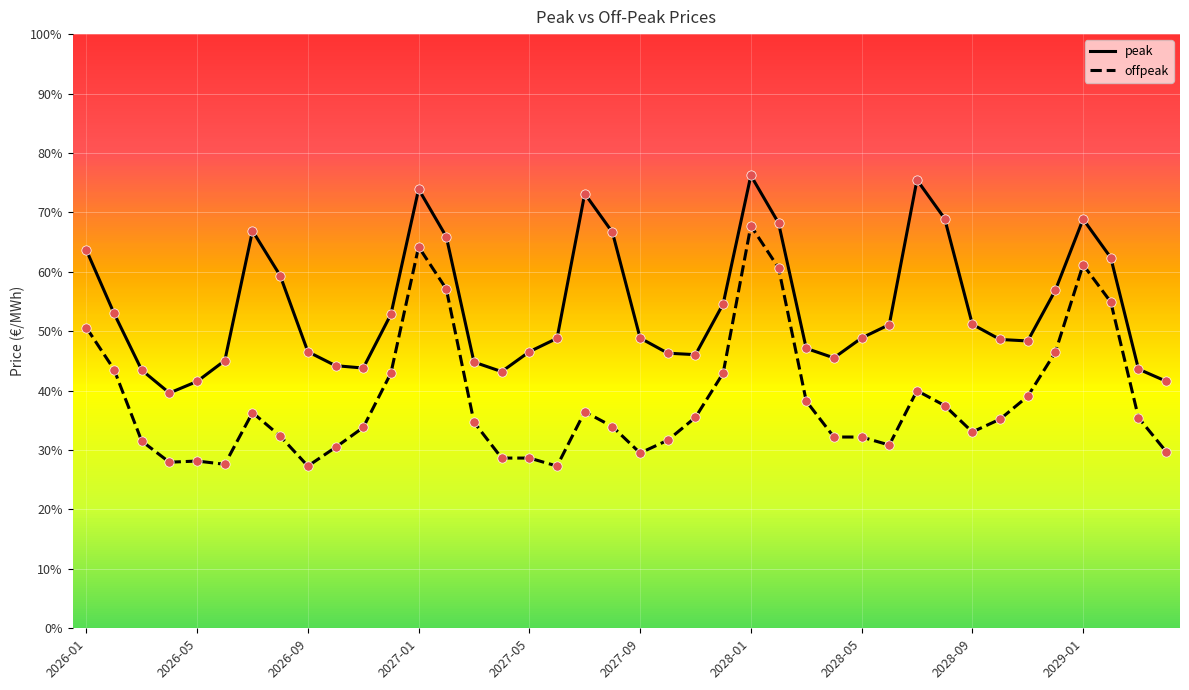

List the series in order of their peak value, lowest first.

offpeak, peak